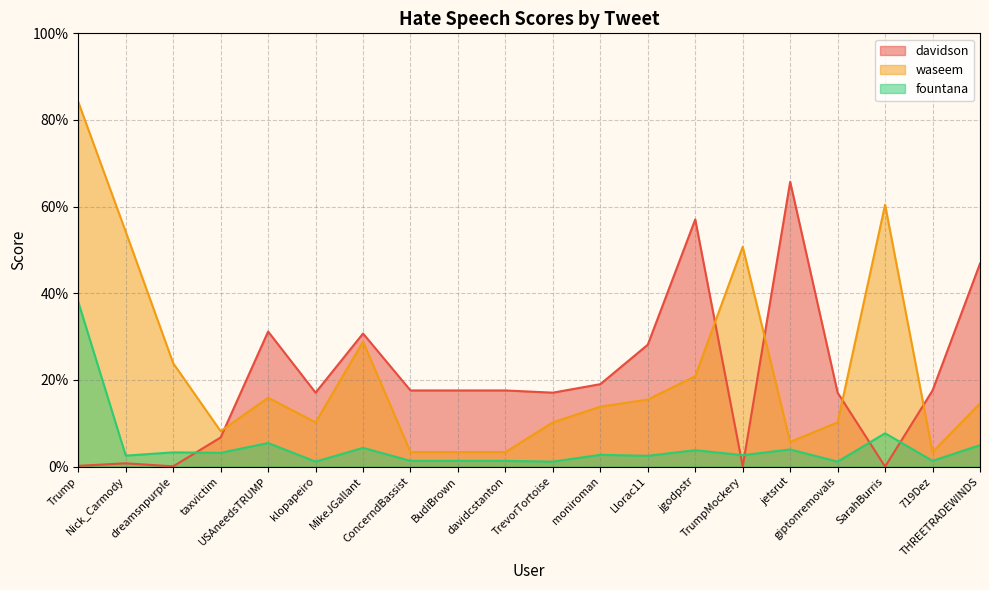

Between which two adjacent categories do waseem and davidson first intersect?

taxvictim and USAneedsTRUMP